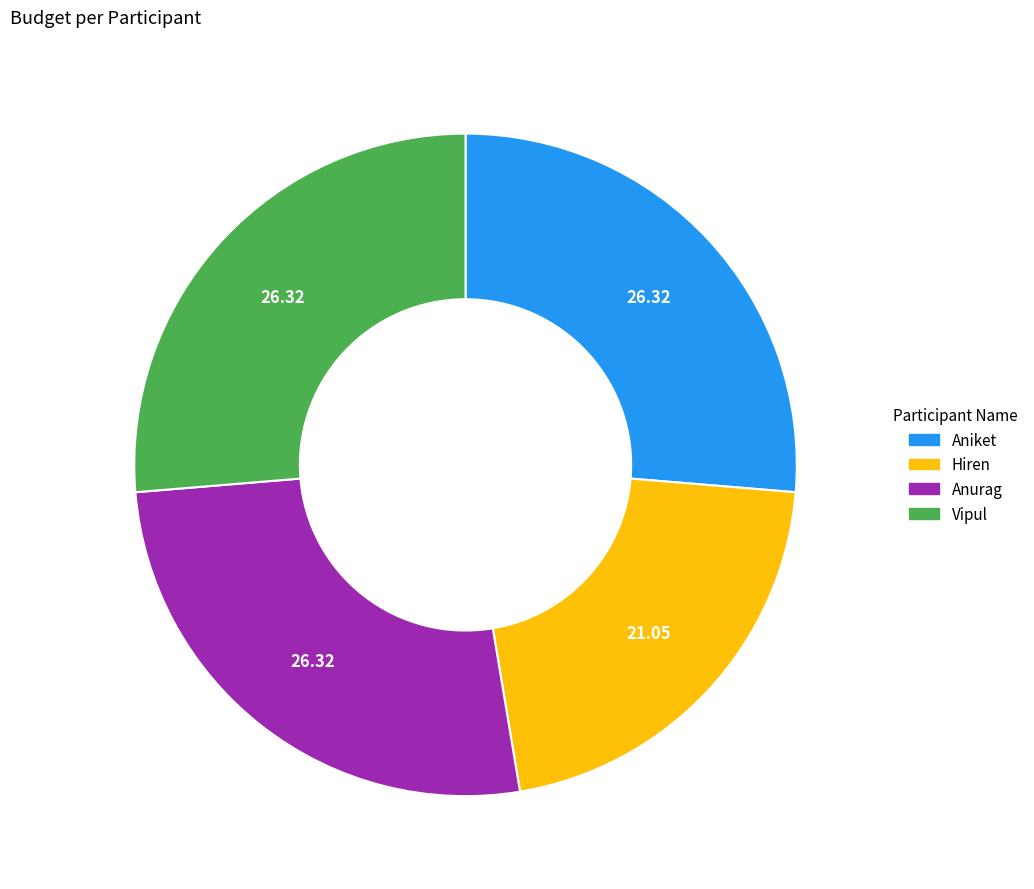

How many slices are in this pie chart?

4